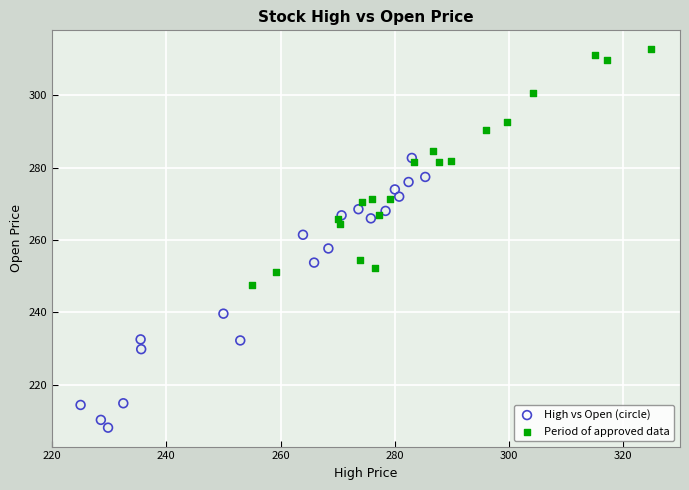

Which series has the widest spread of Y values?

High vs Open (circle)